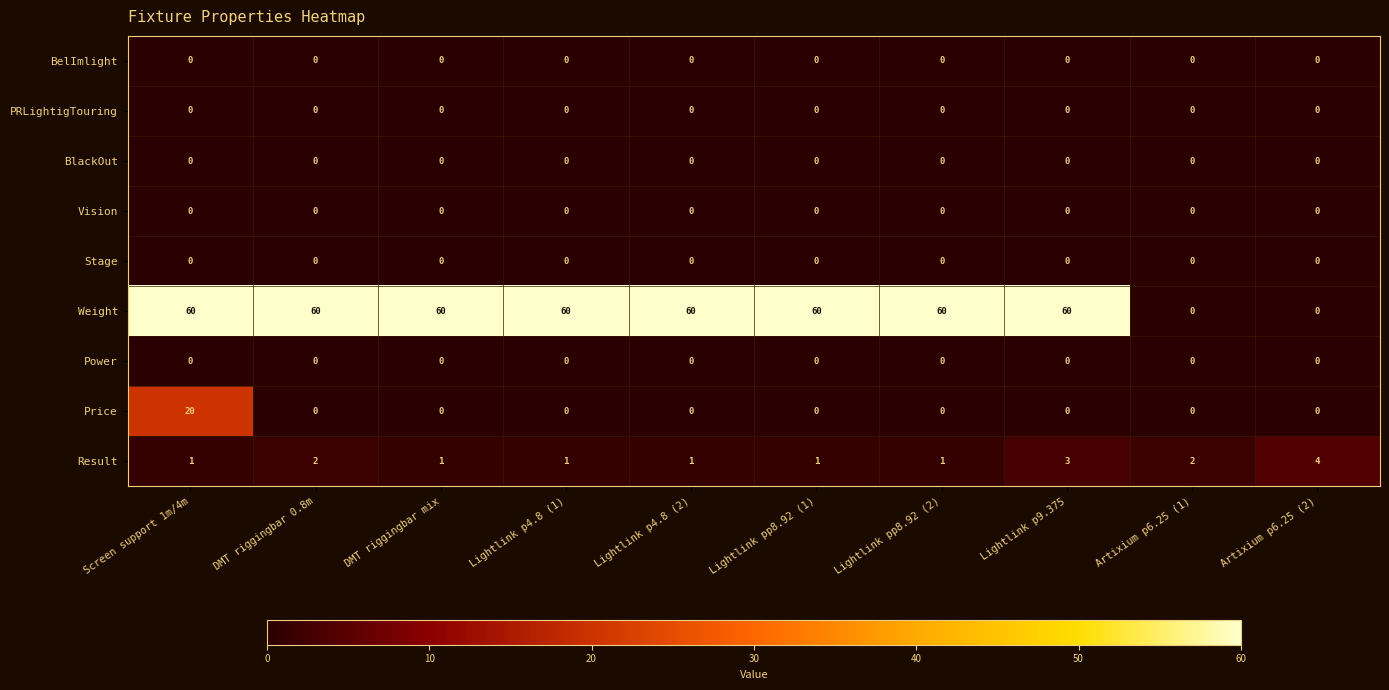

What is the maximum value shown in the chart?

60